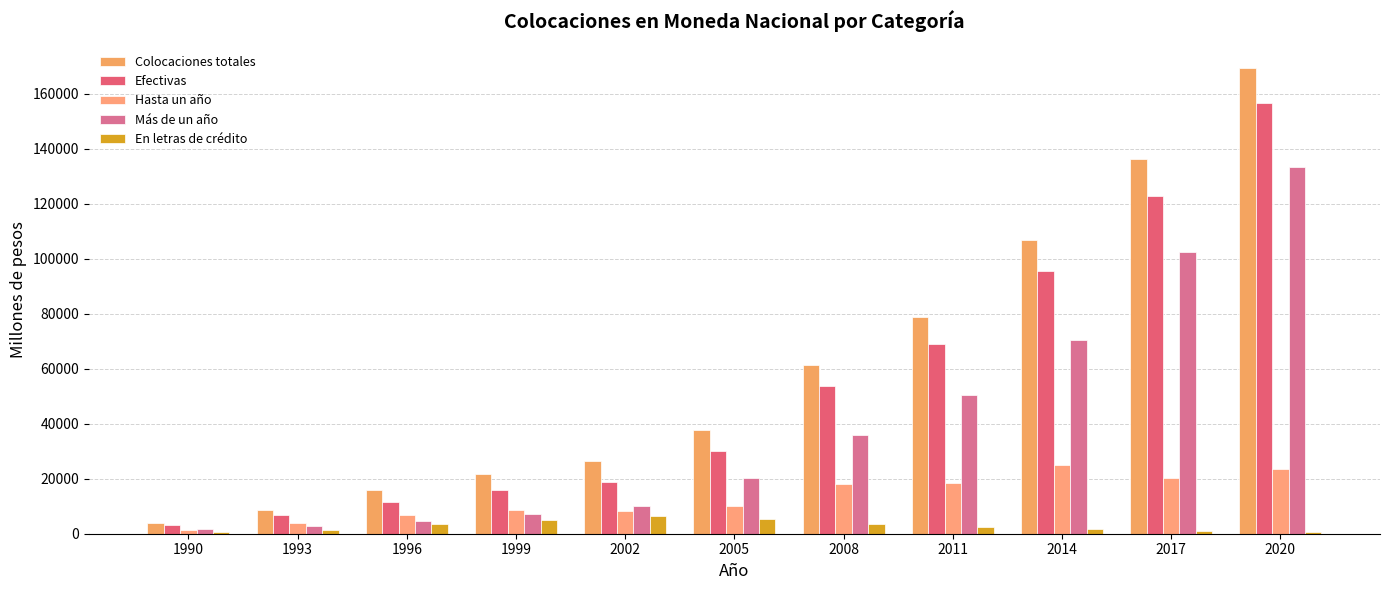

Reading left to right, what are all the values shown in this chart?

Colocaciones totales: 3809	8639	15923	21763	26396	37519	61276	78612	106709	136138	169296
Efectivas: 3062	6716	11460	15802	18654	30205	53786	68903	95517	122827	156712
Hasta un año: 1393	3874	6803	8530	8412	10085	17912	18357	24988	20301	23391
Más de un año: 1669	2842	4657	7272	10242	20120	35874	50546	70529	102526	133322
En letras de crédito: 602	1427	3677	5117	6291	5179	3548	2543	1870	1035	597